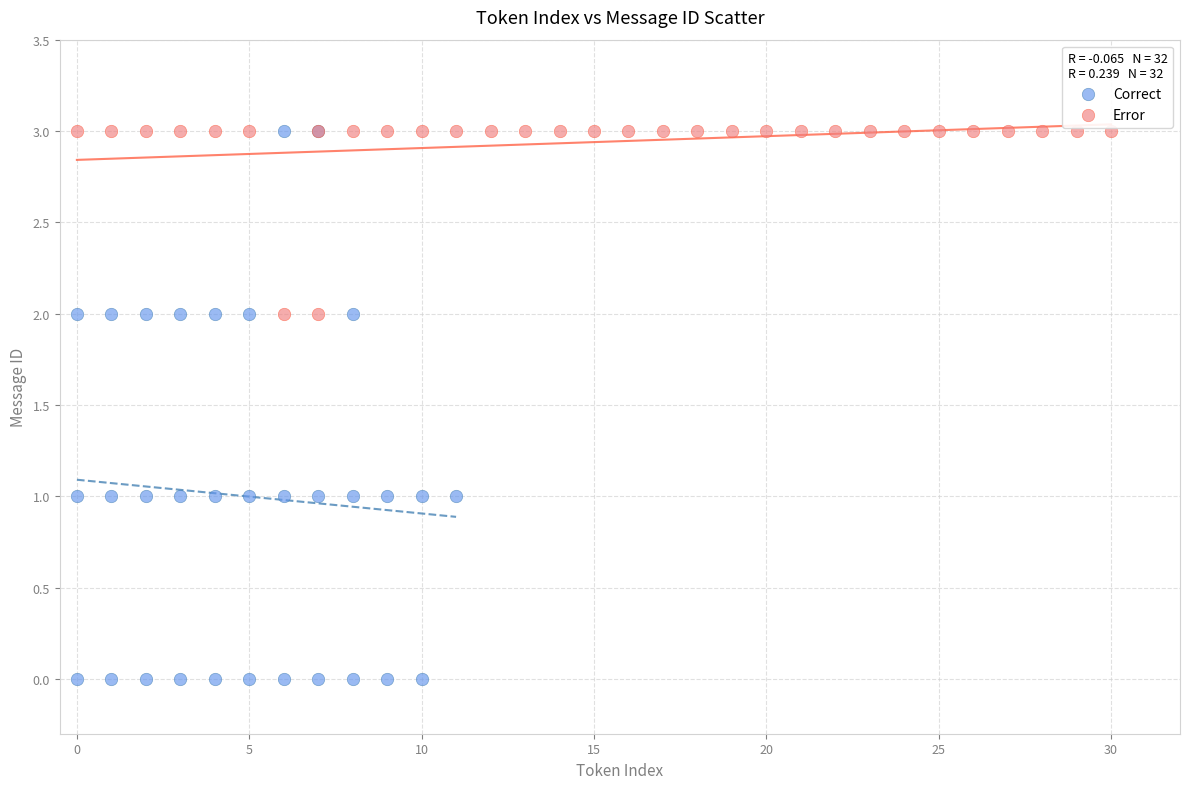

Which series has the widest spread of Y values?

Correct